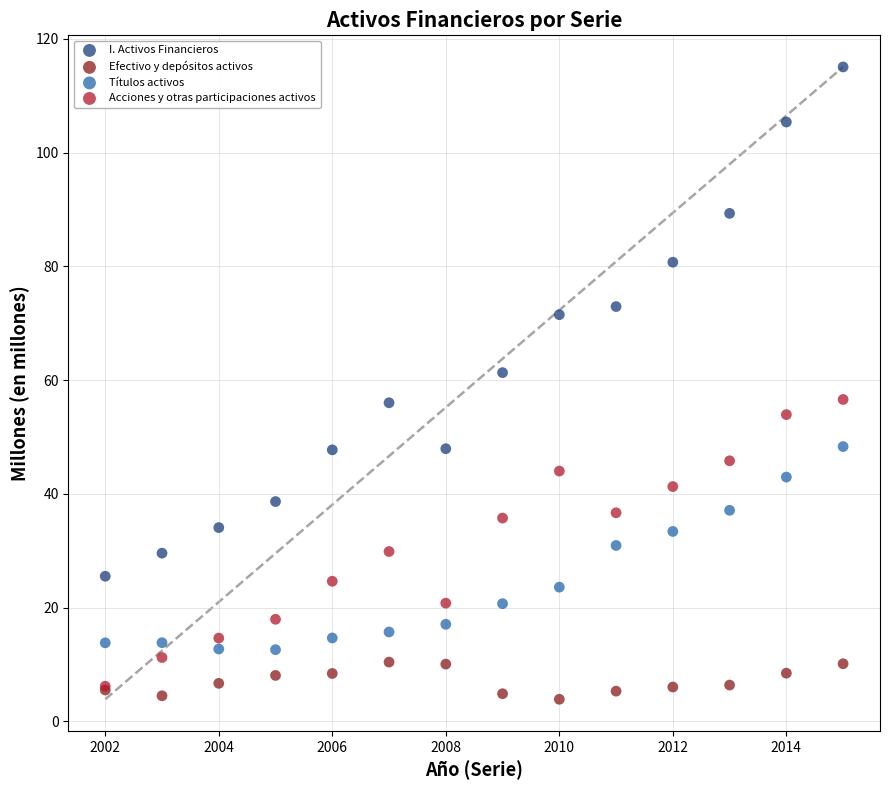

In the I. Activos Financieros series, what Y value is closest to 70?

71.5